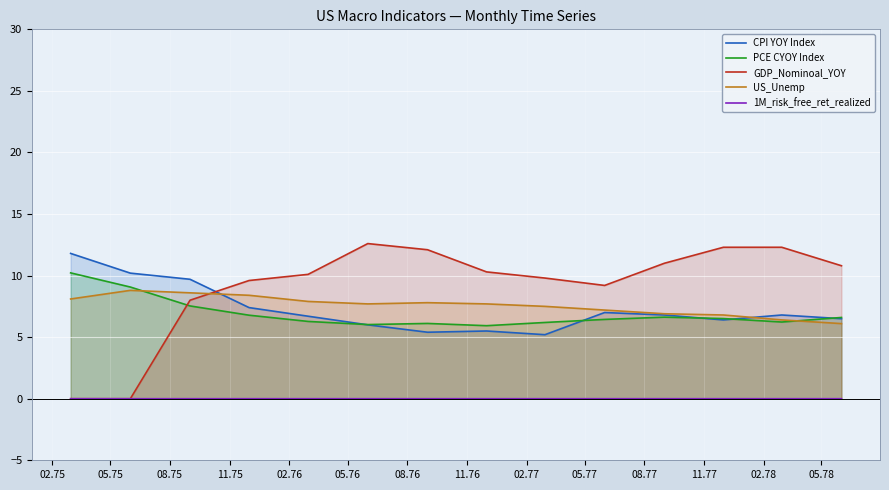

What is the sum of all US_Unemp values?

105.9